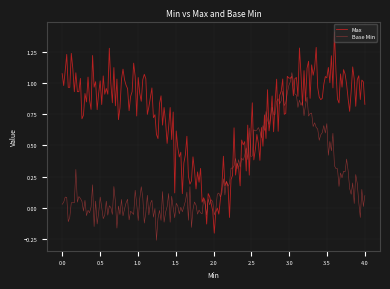

In Max, how many points are lower than both neighbors (excluding endpoints)?

65